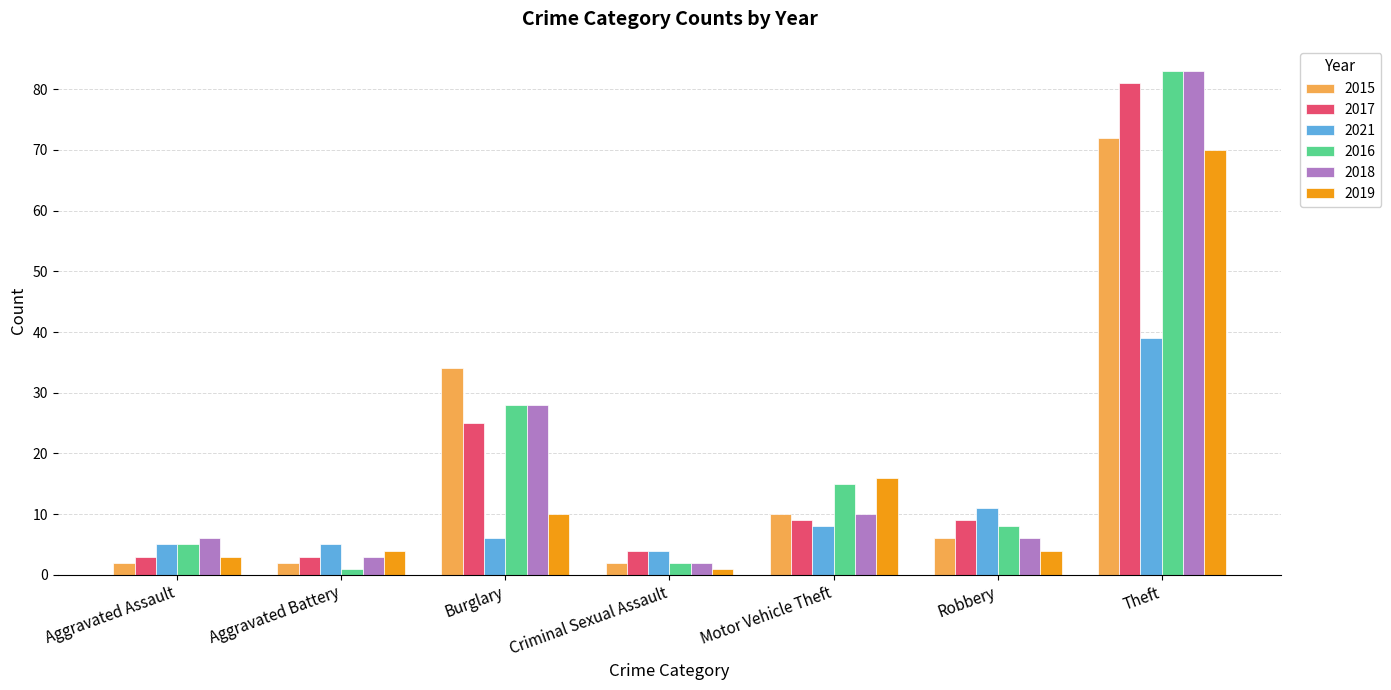

What is the difference between the 2015 values at Theft and Robbery?

66